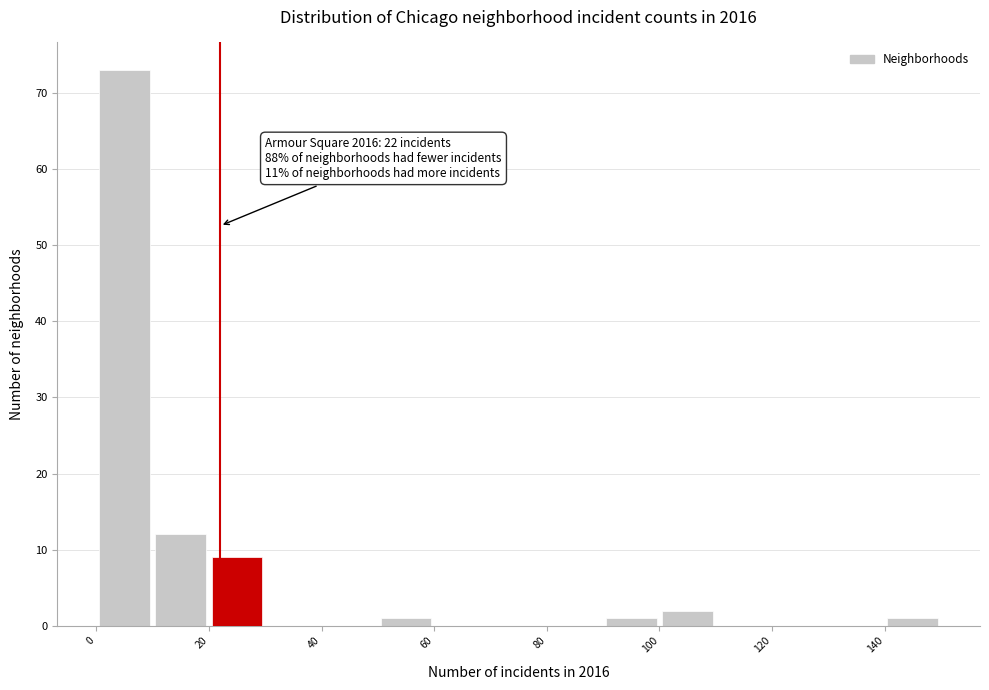

Which range on the x-axis has the tallest bar?

0 to 10